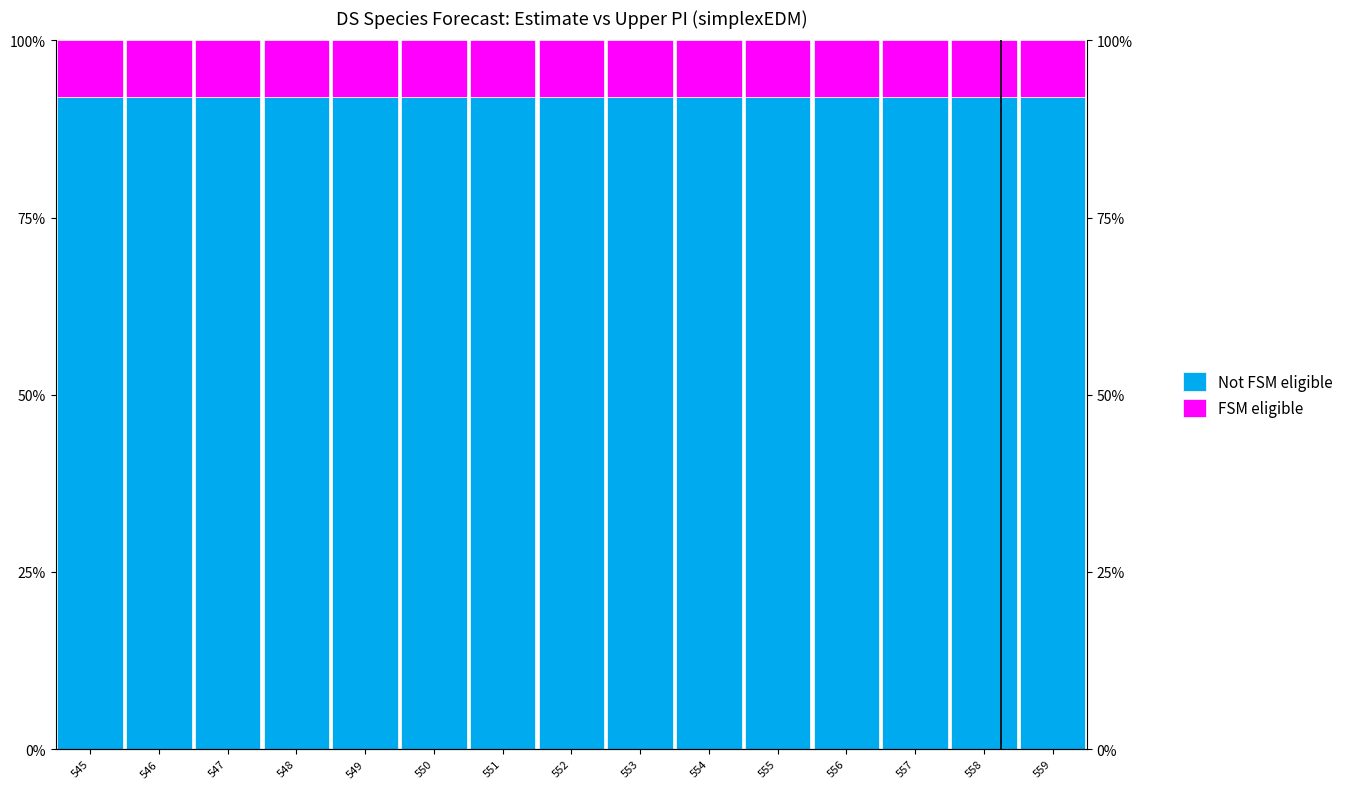

List the labels in order of FSM eligible value, smallest first.

545, 546, 547, 548, 549, 550, 551, 552, 553, 554, 555, 556, 557, 558, 559